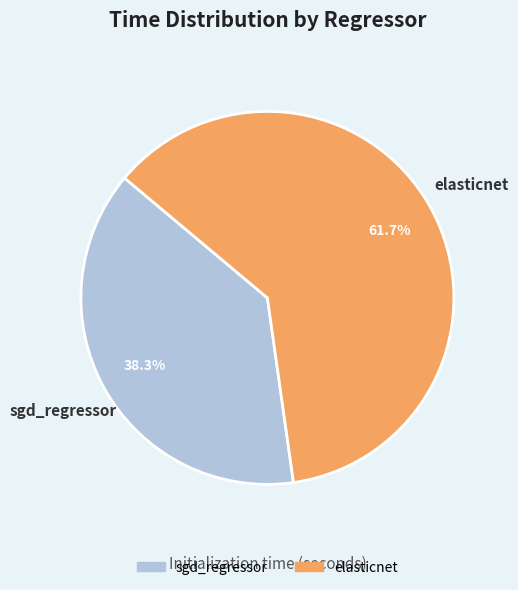

Which slice is the smallest?

sgd_regressor